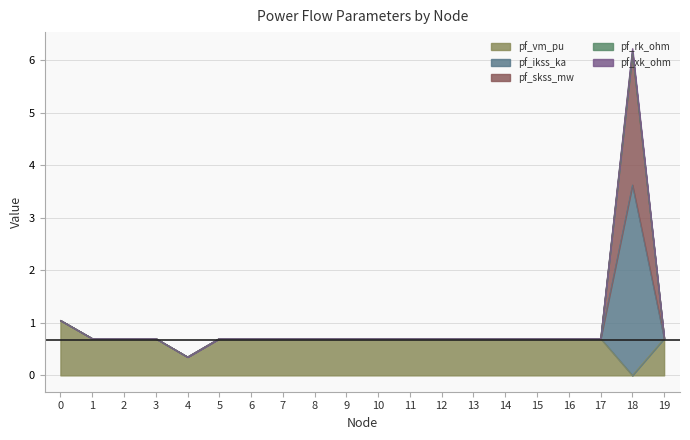

Reading left to right, transcribe all the data shown in this chart.

pf_vm_pu: 1.0	0.7	0.7	0.7	0.4	0.7	0.7	0.7	0.7	0.7	0.7	0.7	0.7	0.7	0.7	0.7	0.7	0.7	0.0	0.7
pf_ikss_ka: 1.0	0.7	0.7	0.7	0.4	0.7	0.7	0.7	0.7	0.7	0.7	0.7	0.7	0.7	0.7	0.7	0.7	0.7	6.2	0.7
pf_skss_mw: 1.0	0.7	0.7	0.7	0.4	0.7	0.7	0.7	0.7	0.7	0.7	0.7	0.7	0.7	0.7	0.7	0.7	0.7	6.2	0.7
pf_rk_ohm: 1.0	0.7	0.7	0.7	0.4	0.7	0.7	0.7	0.7	0.7	0.7	0.7	0.7	0.7	0.7	0.7	0.7	0.7	6.1	0.7
pf_xk_ohm: 1.0	0.7	0.7	0.7	0.4	0.7	0.7	0.7	0.7	0.7	0.7	0.7	0.7	0.7	0.7	0.7	0.7	0.7	3.6	0.7